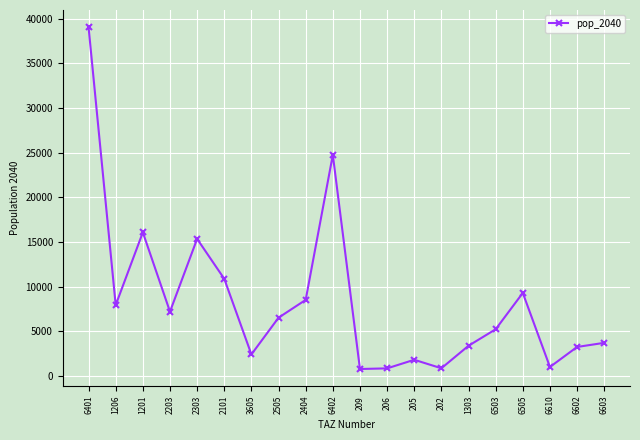

True or false: there are more than 1 points higher than both neighbors.

True